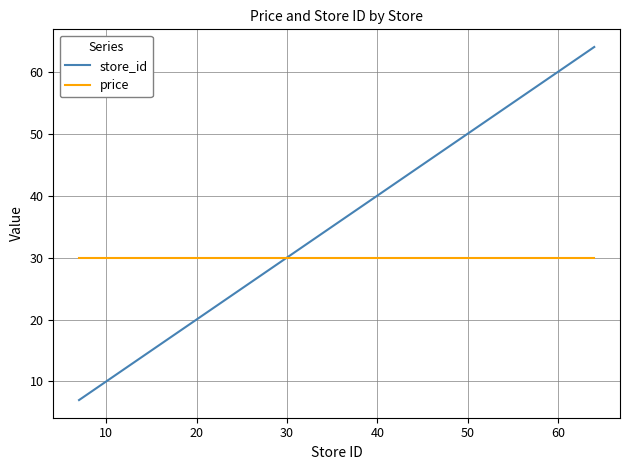

How many intersections are there between price and store_id?

1